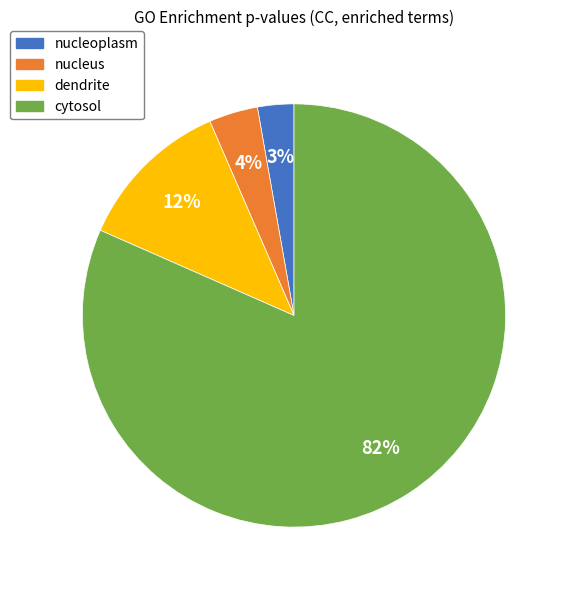

What is the largest slice in the pie chart?

cytosol